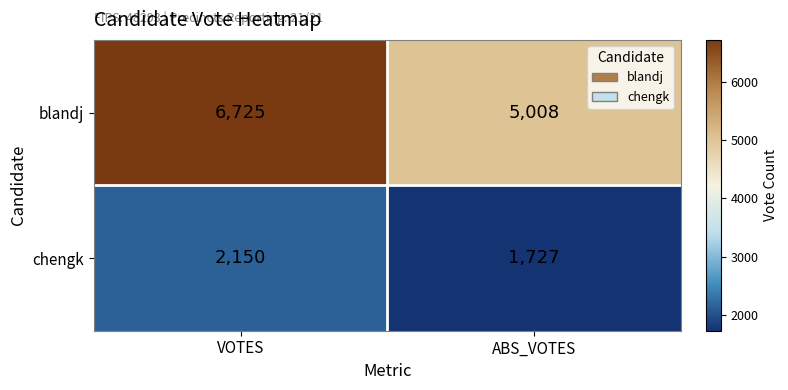

What is the difference between the maximum and minimum values in the chengk series?

423